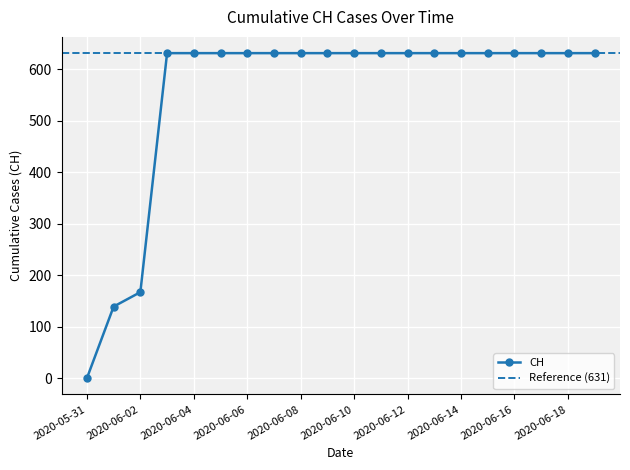

List the labels in order of value, smallest first.

2020-05-31, 2020-06-01, 2020-06-02, 2020-06-03, 2020-06-04, 2020-06-05, 2020-06-06, 2020-06-07, 2020-06-08, 2020-06-09, 2020-06-10, 2020-06-11, 2020-06-12, 2020-06-13, 2020-06-14, 2020-06-15, 2020-06-16, 2020-06-17, 2020-06-18, 2020-06-19